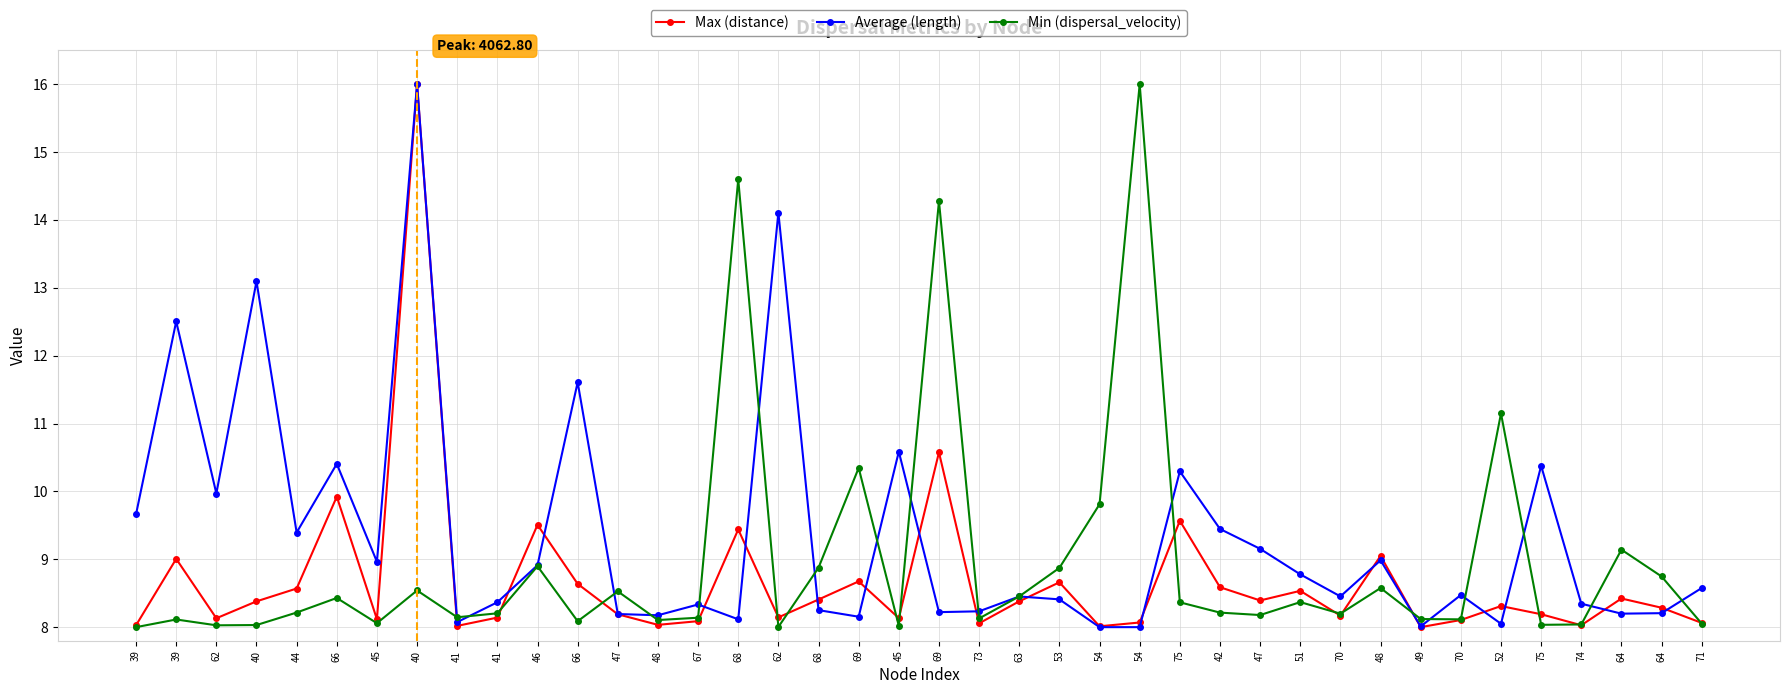

Read the Max (distance) value at 54.

8.1